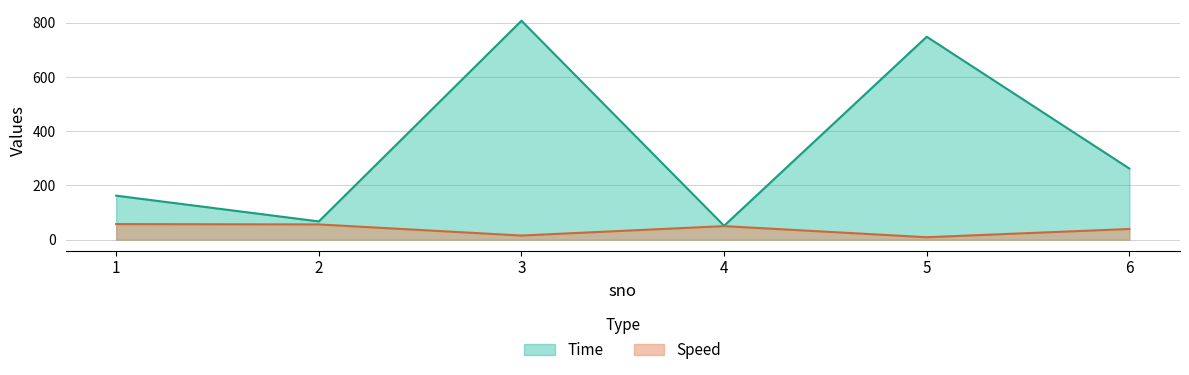

True or false: Speed and Time cross at least once.

False